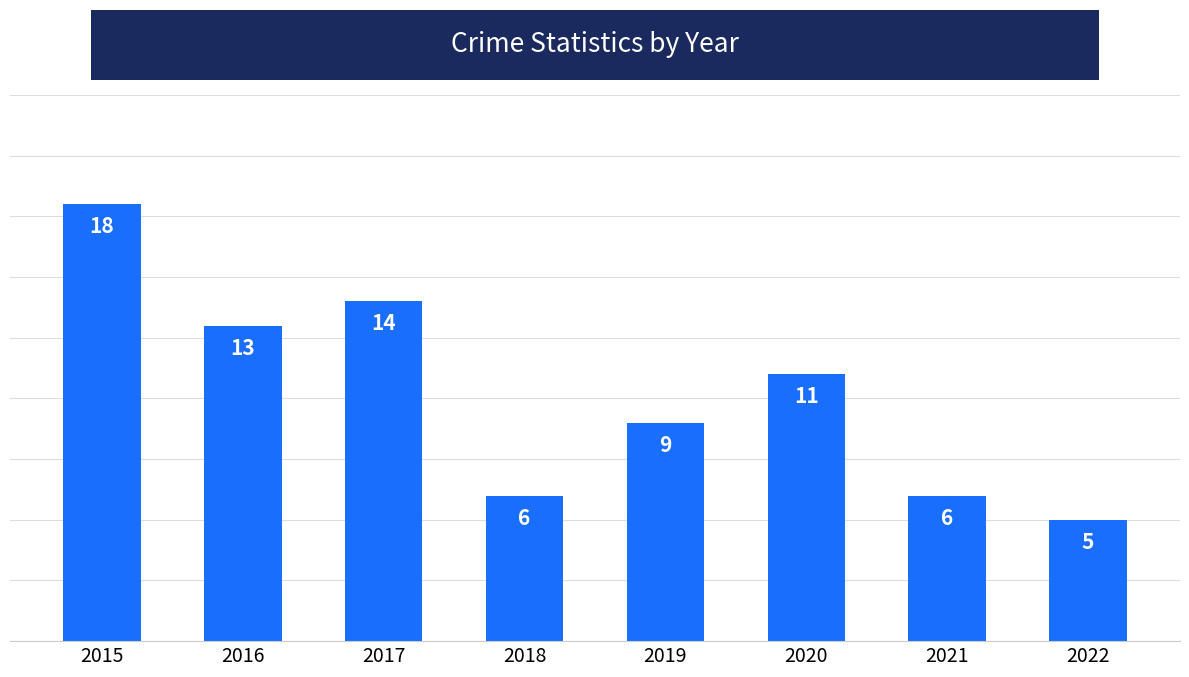

The value at 2019 is 14. True or false?

False